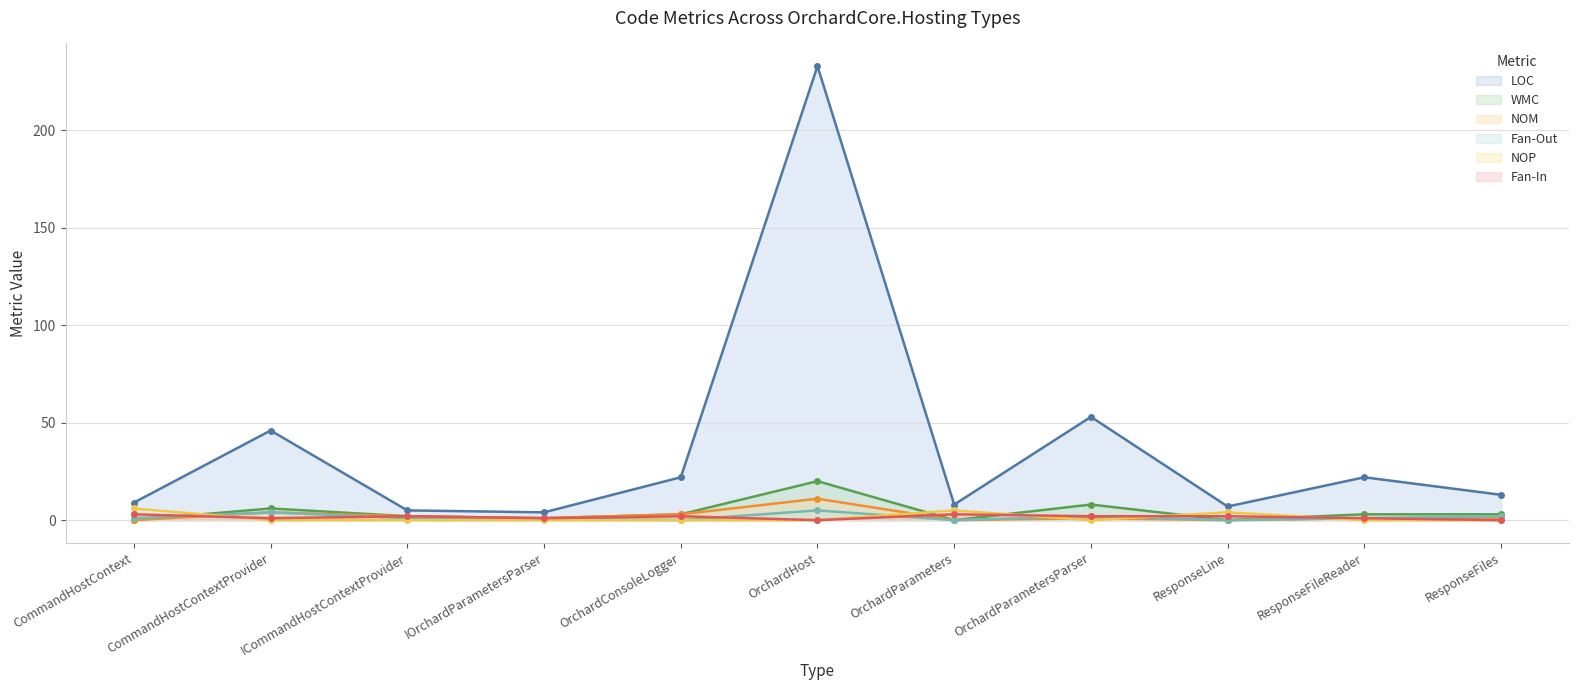

Which series changed the most between CommandHostContextProvider and ResponseFileReader?

LOC